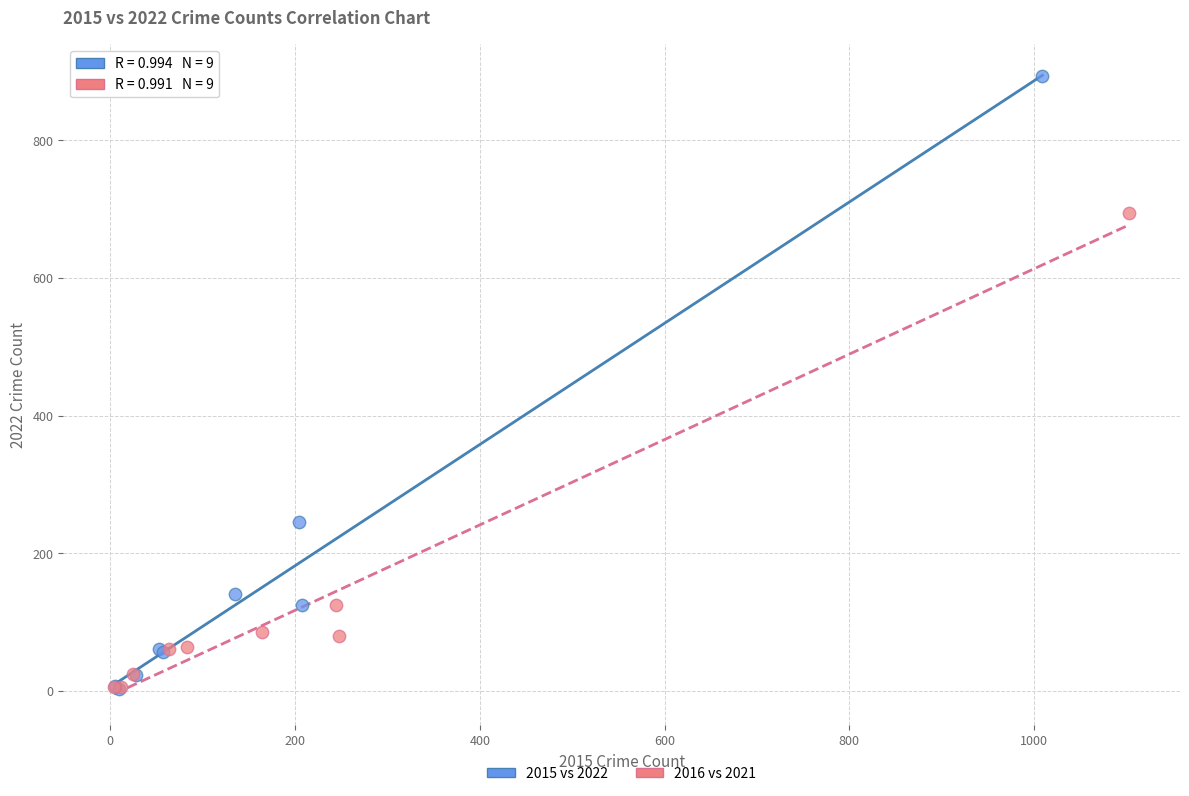

What are all the series names shown in the legend?

2015 vs 2022, 2016 vs 2021